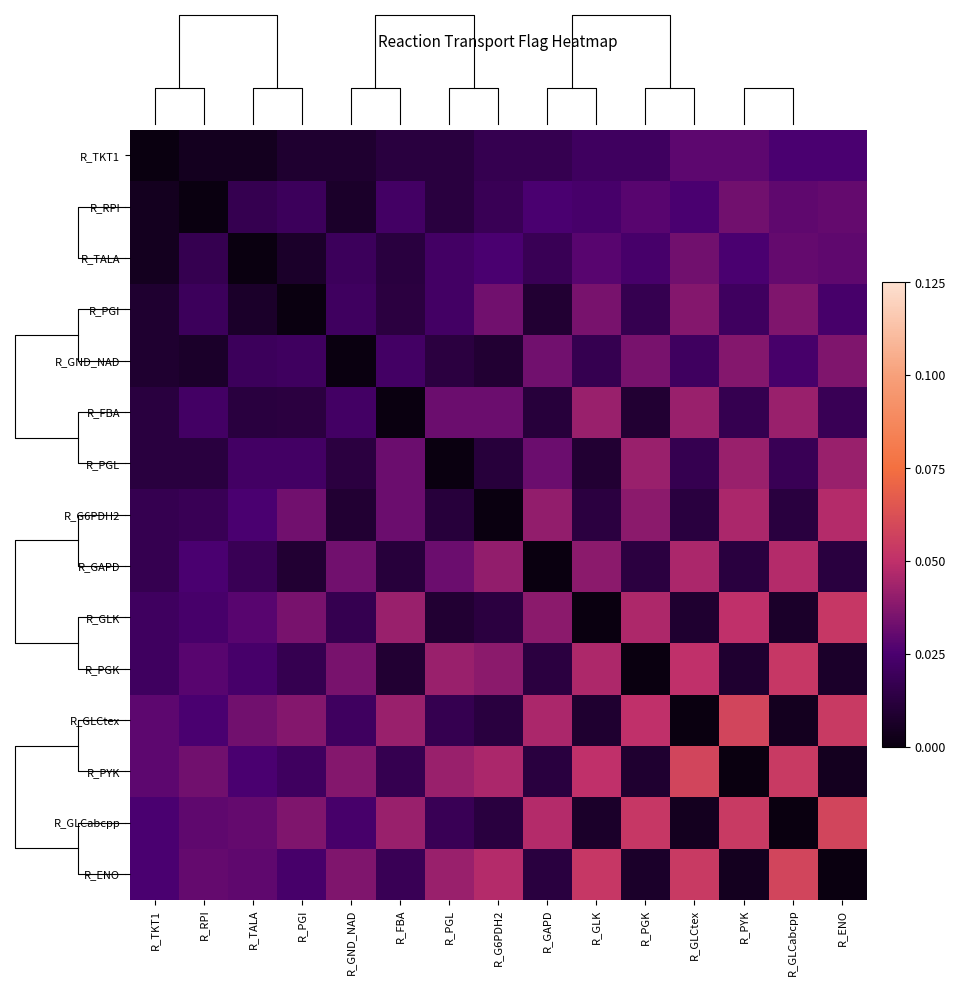

How many categories are shown in the chart?

15